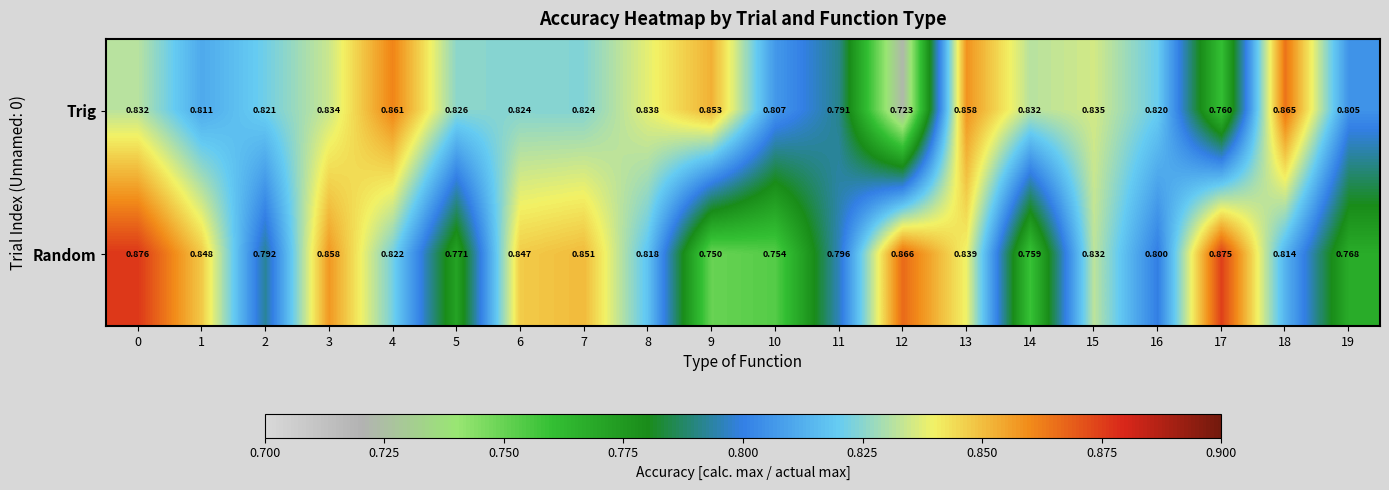

Rank the series by their average value, from highest to lowest.

Trig, Random